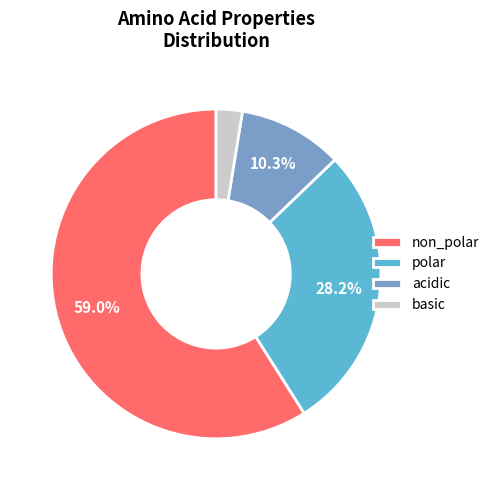

To the nearest percent, what is the difference between the polar and basic slice percentages?

26%